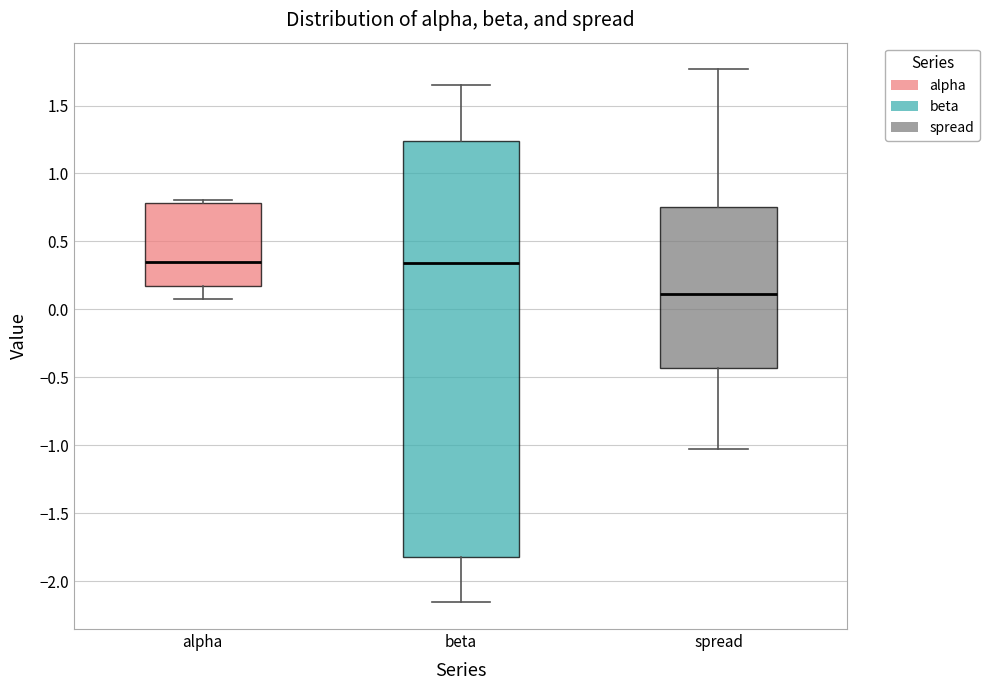

Comparing the boxes themselves (not the whiskers), which one is the tallest?

beta